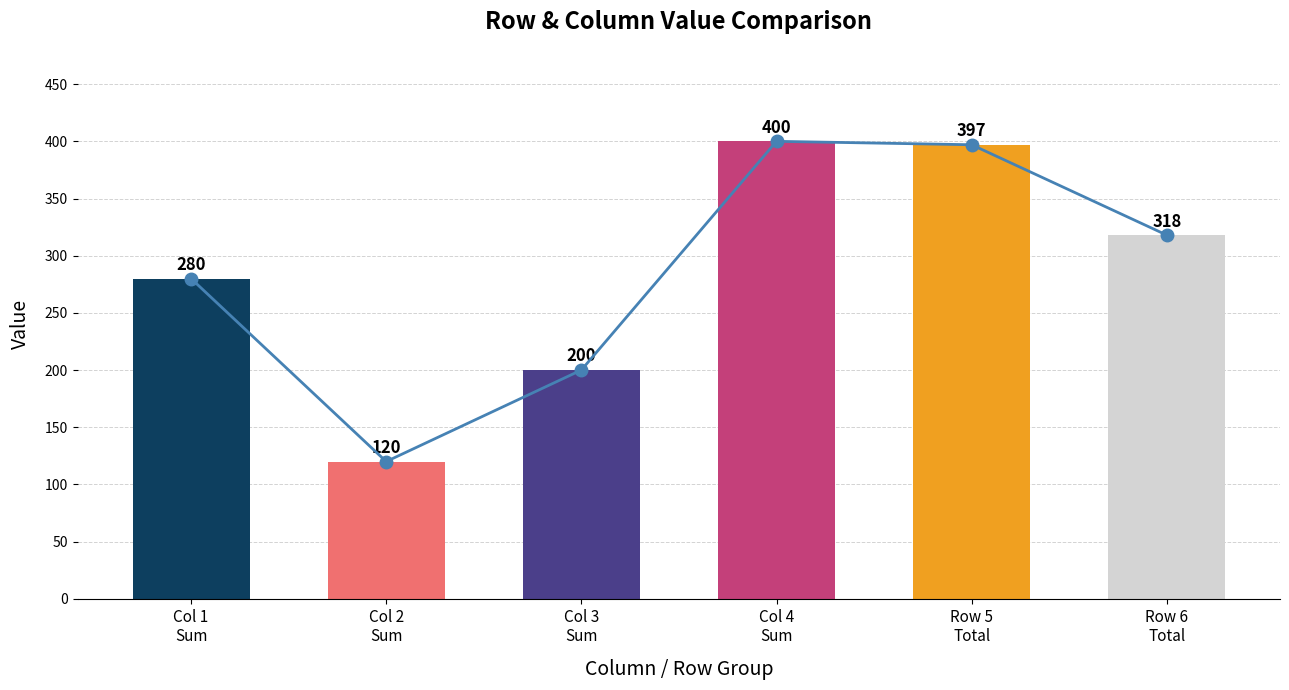

How many values are below 318?

3